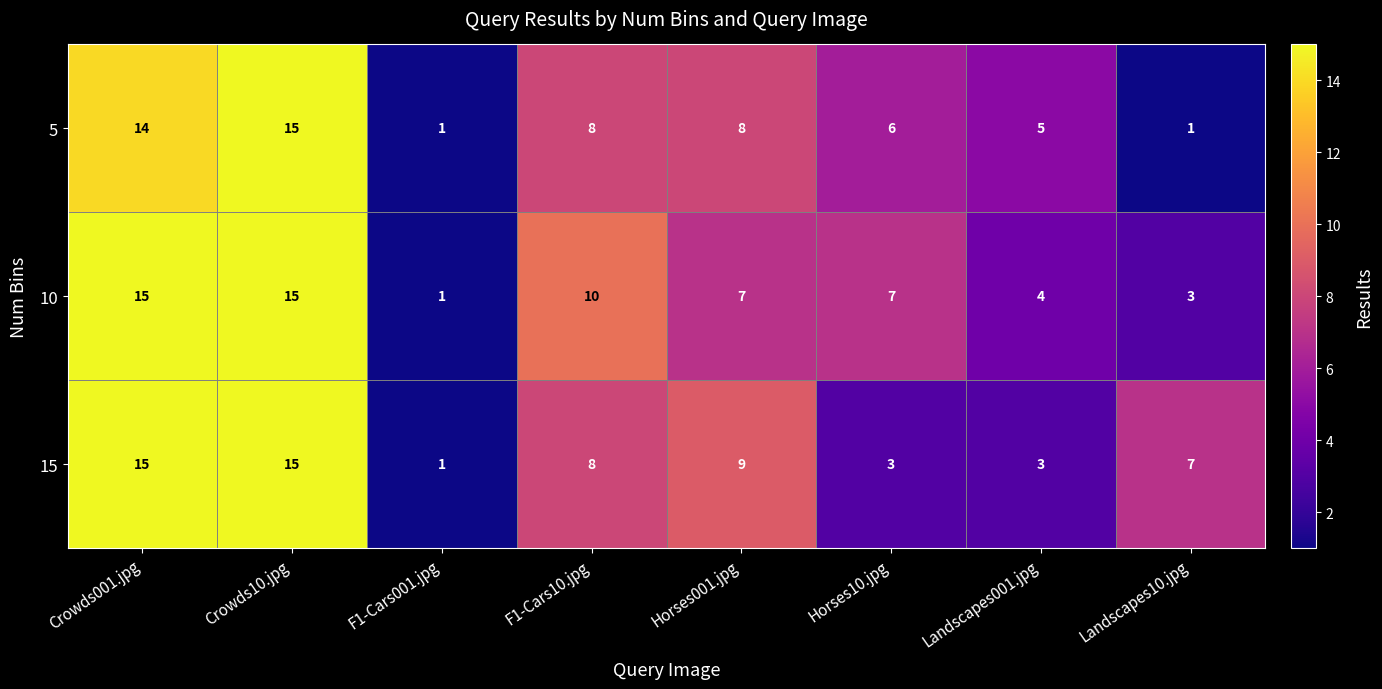

List the series in order of their overall mean, highest first.

10, 15, 5